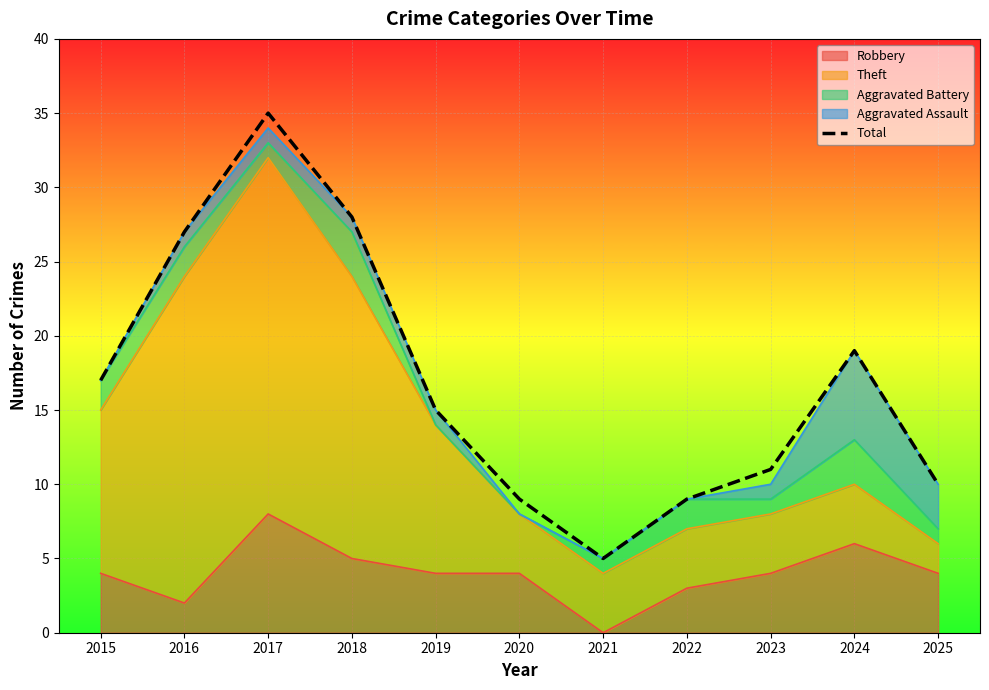

Count the number of values greater than 15.

5